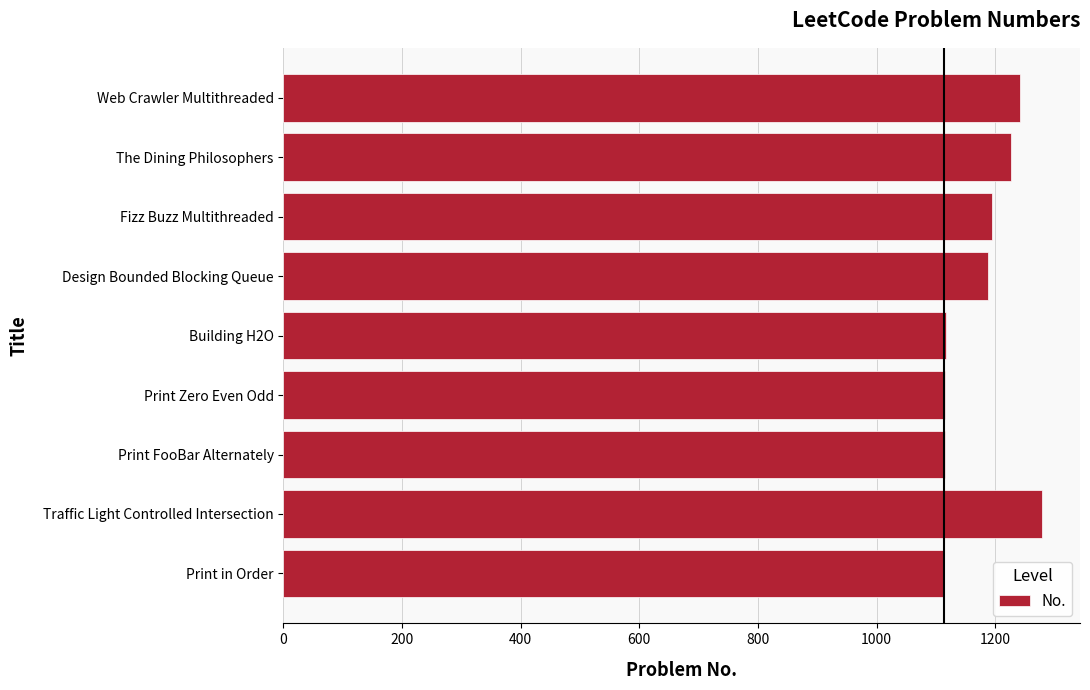

What is the sum of all values?

10592